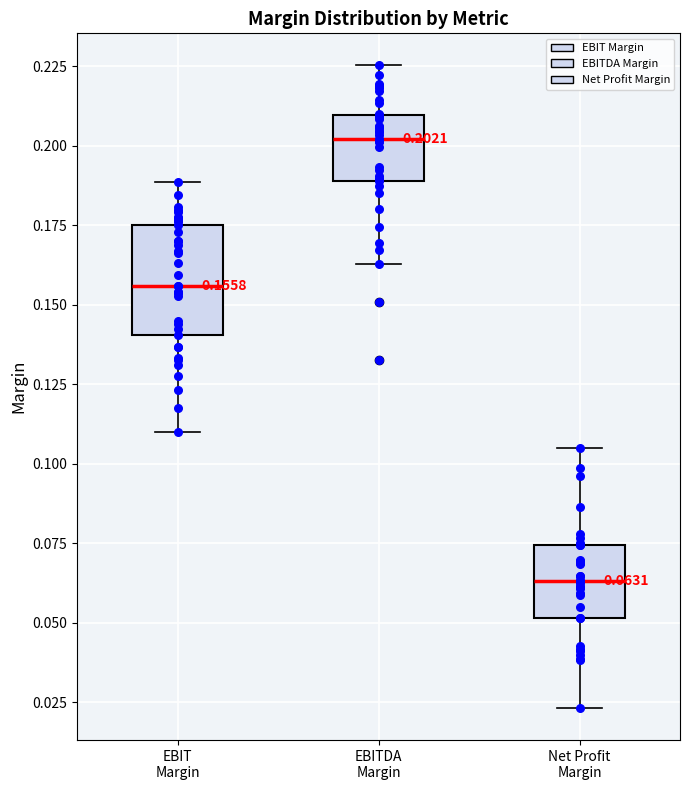

Comparing the boxes themselves (not the whiskers), which one is the tallest?

EBIT Margin